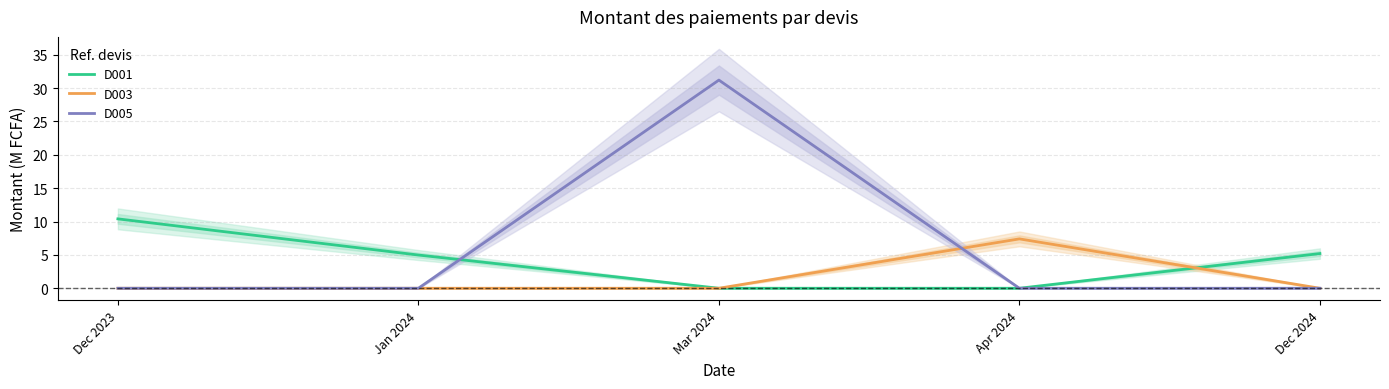

The value of D003 at Apr 2024 is 7.4. True or false?

True